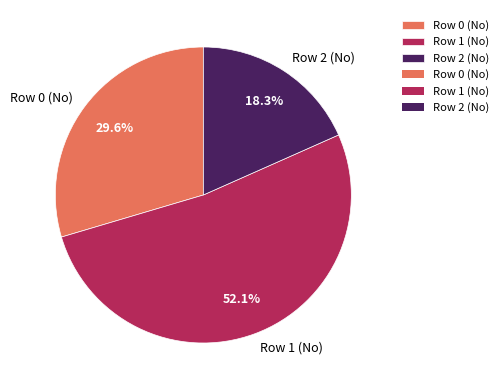

To the nearest percent, what is the difference between the Row 1 (No) and Row 2 (No) slice percentages?

34%